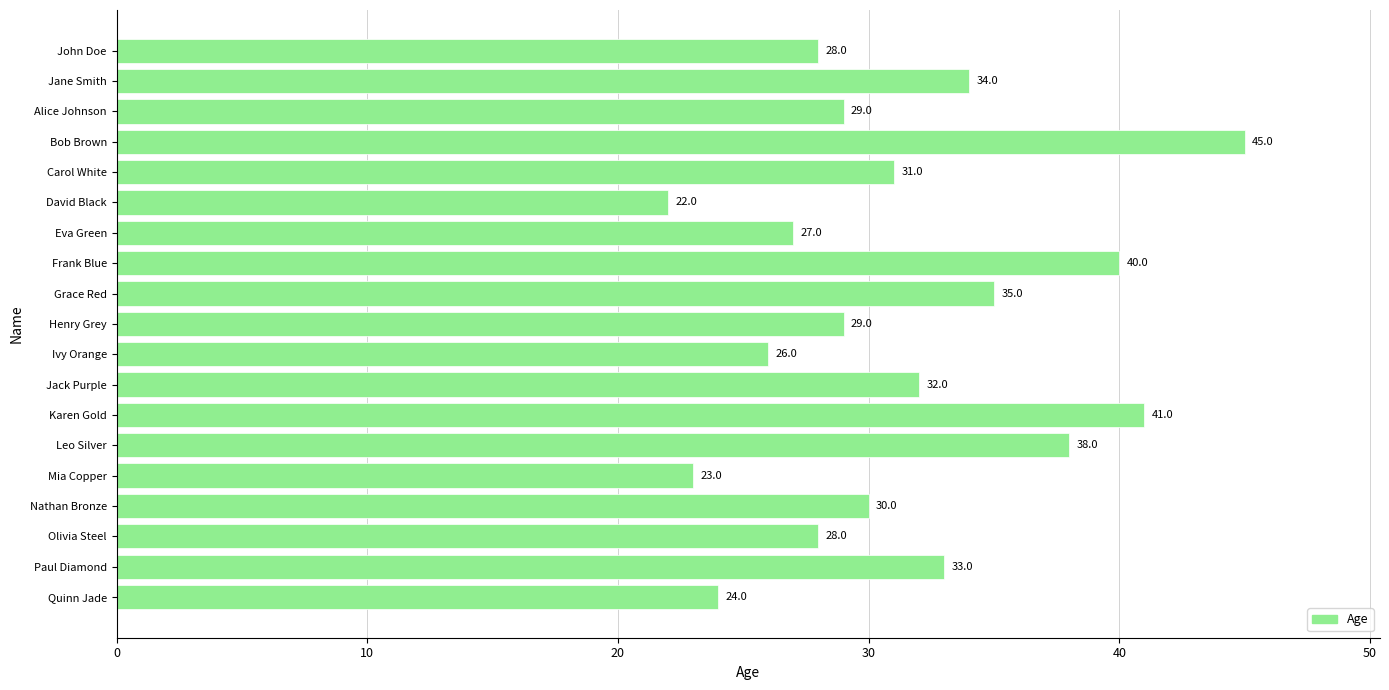

The chart shows a value of 56 at Jack Purple. True or false?

False